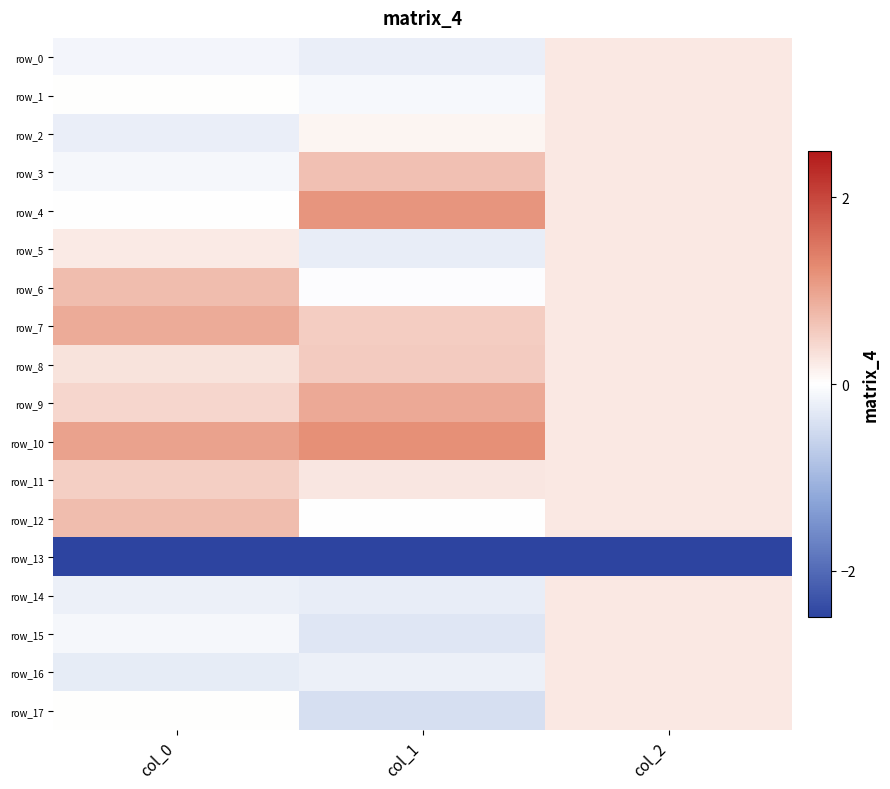

Which series has the largest total across all categories?

row_10